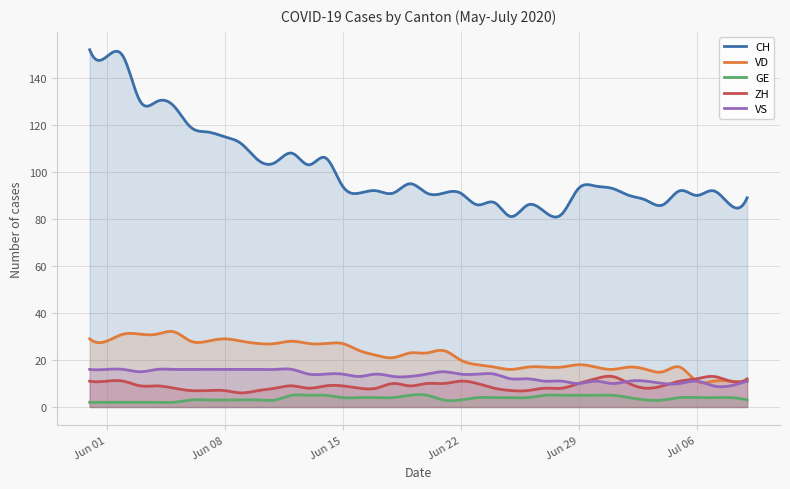

True or false: CH and VS intersect in this chart.

False